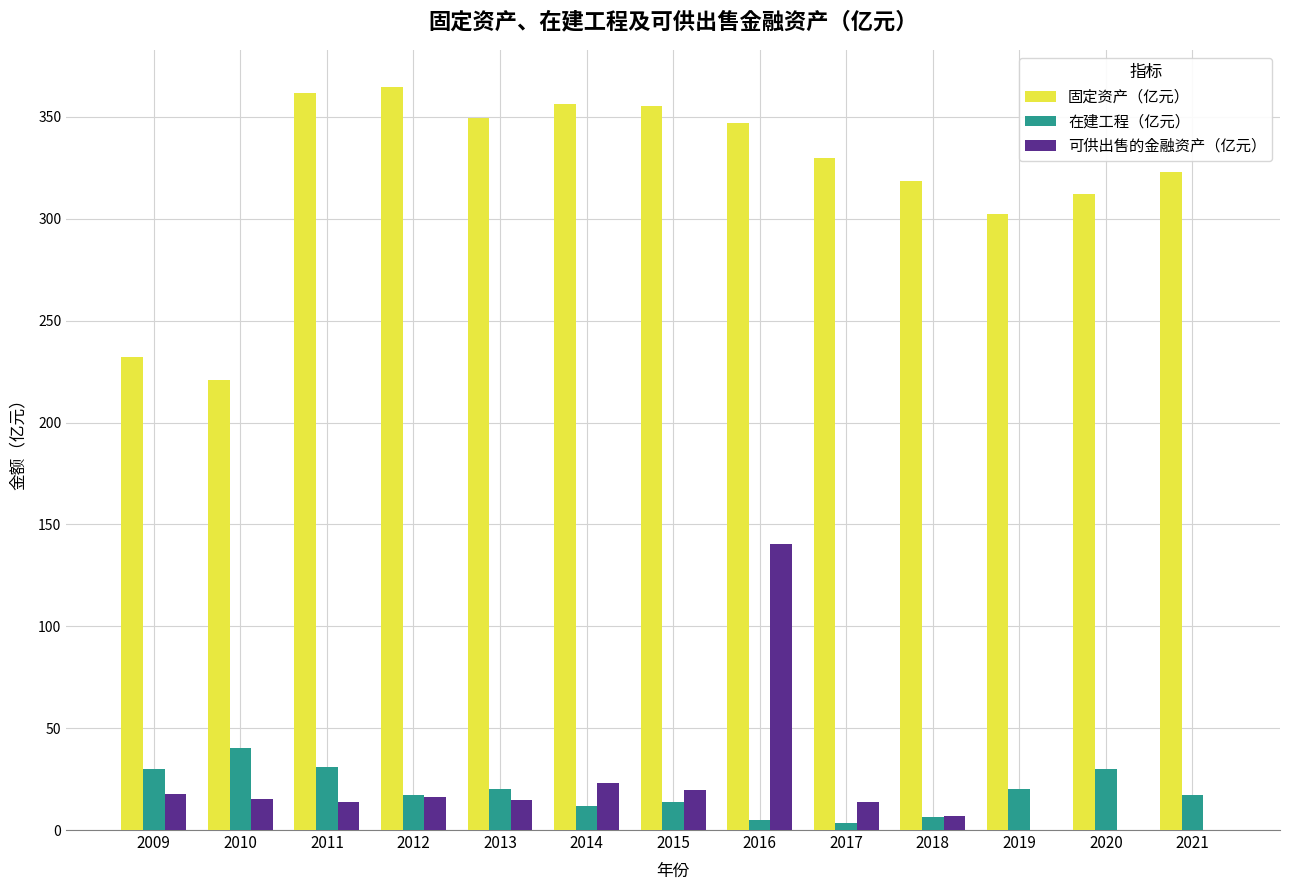

Are the bars horizontal?

No